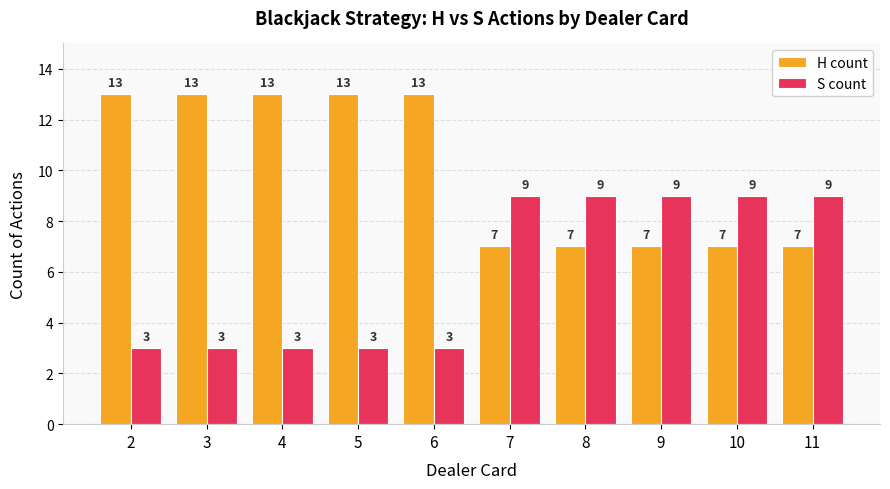

Is it true that S count equals 15 at 9?

False